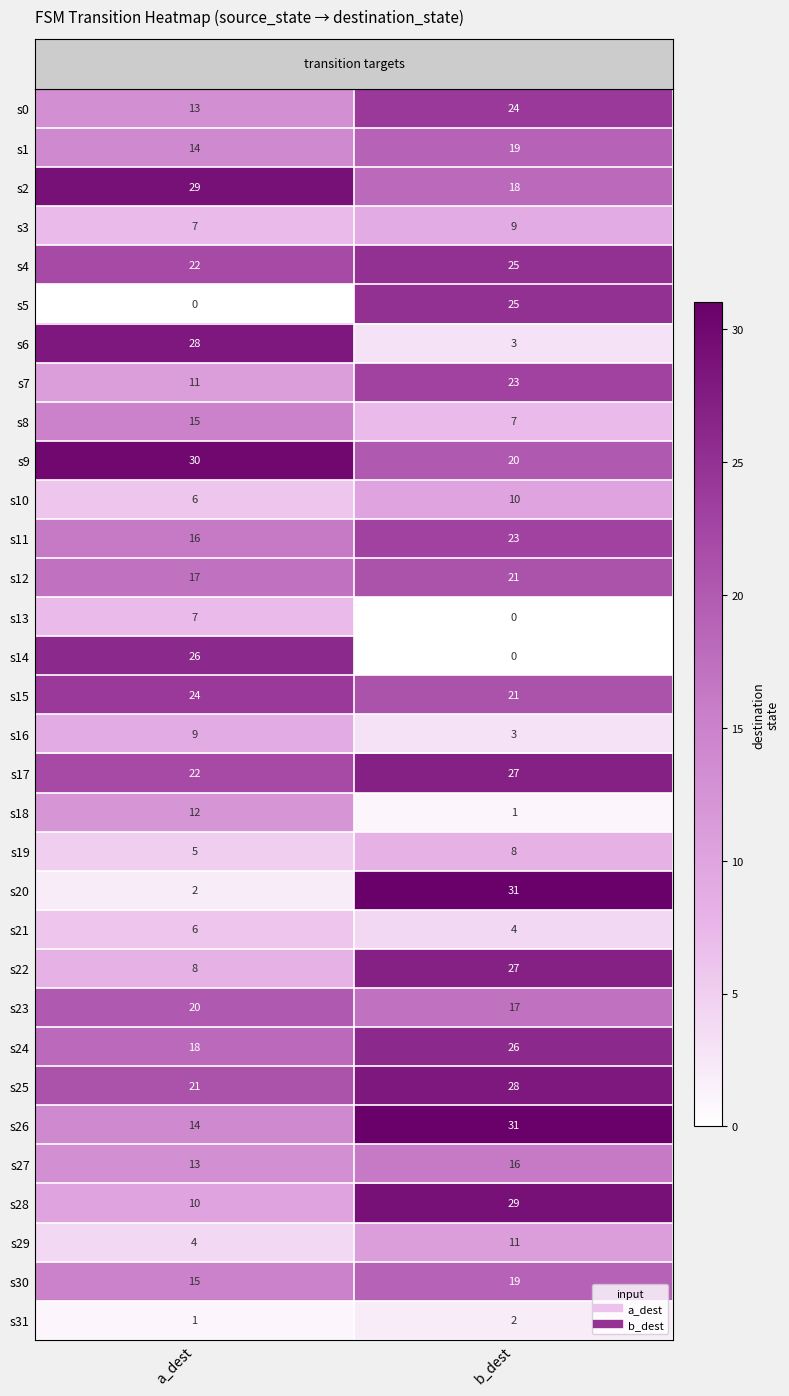

At which label does s25 reach its peak?

b_dest